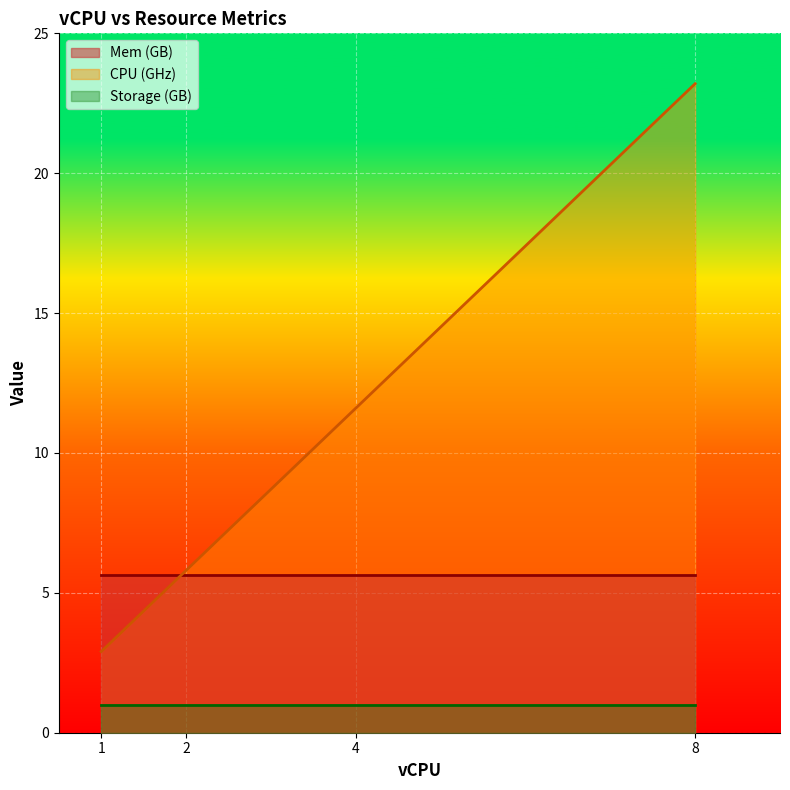

True or false: Mem (GB) has a value of 5.8 at 4.

False